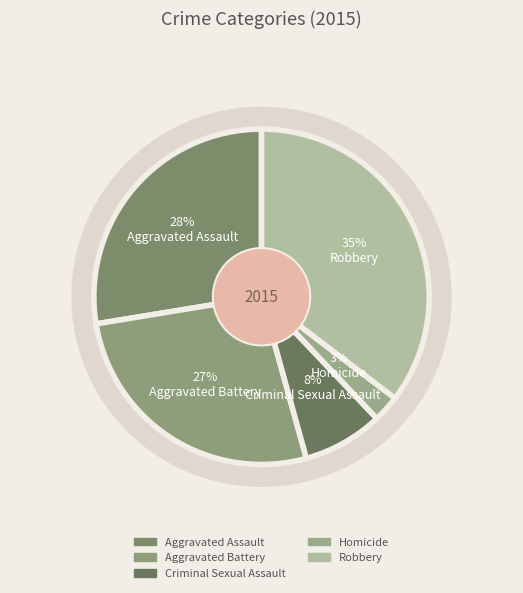

Which category has the biggest portion of the pie?

Robbery